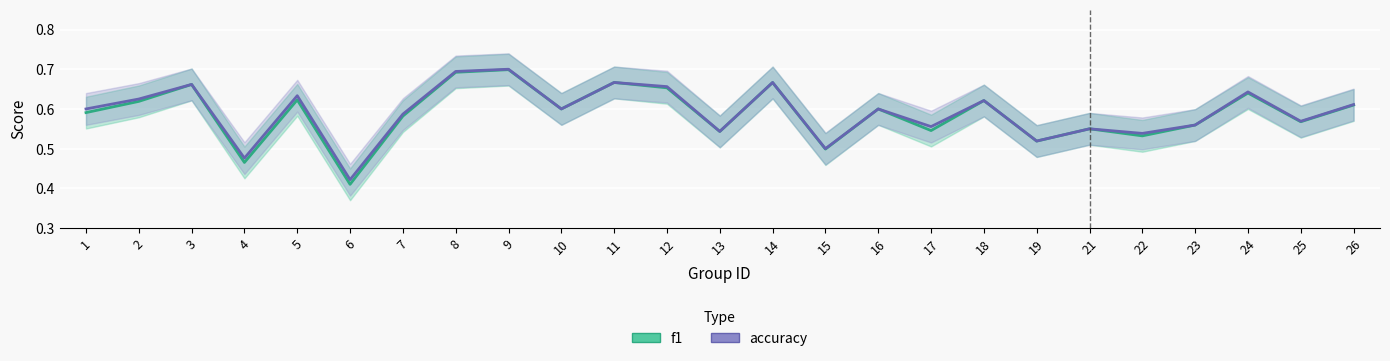

The f1 series shows 0.2 at 15. True or false?

False